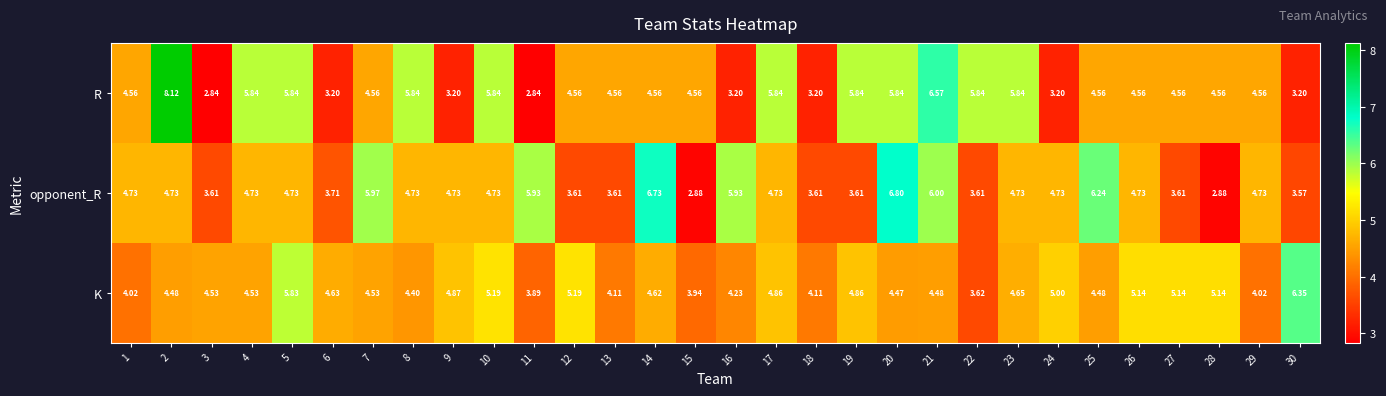

Is the value of K at 4 greater than the value of opponent_R at 23?

No